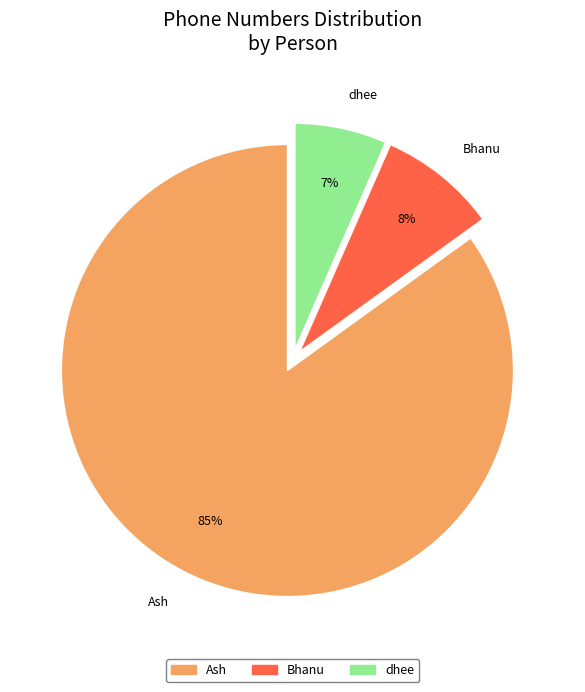

Do Ash and dhee together represent more than half of the pie?

Yes